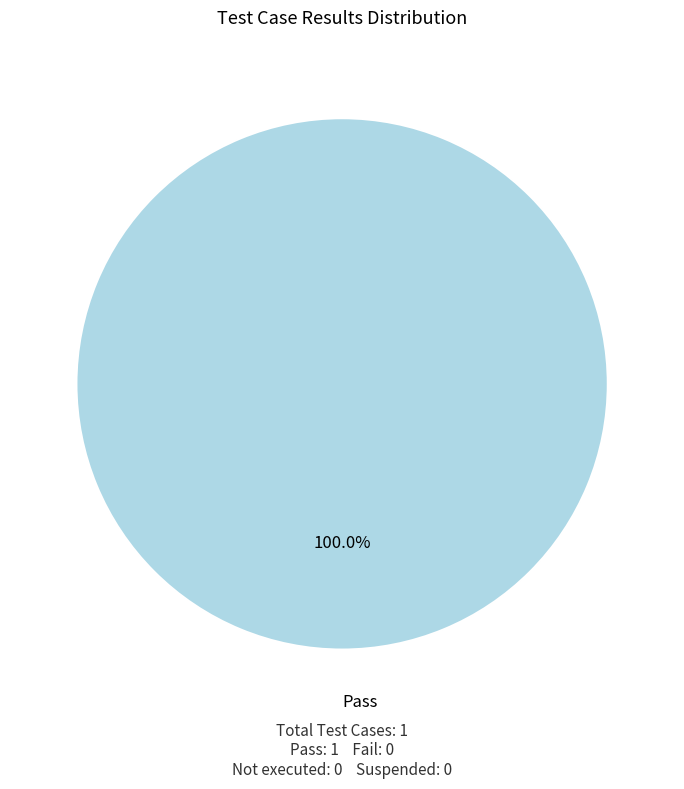

Does any single category account for the majority?

Yes